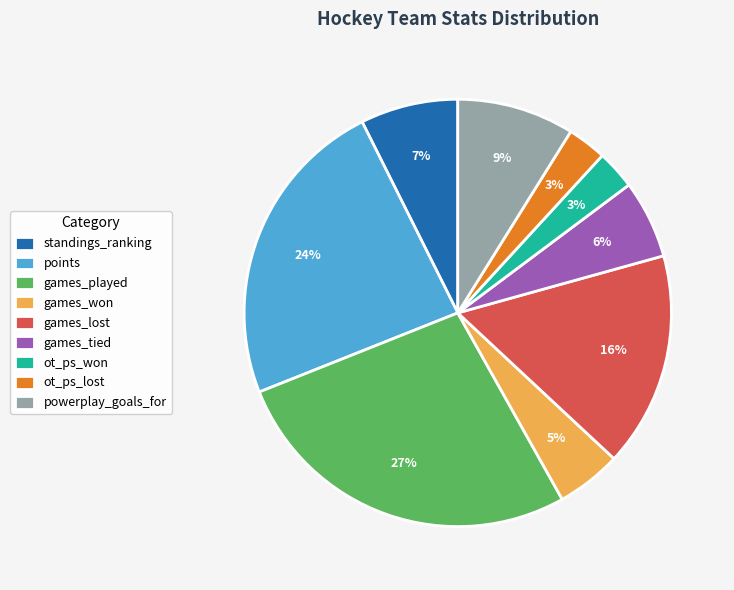

Which category has the biggest portion of the pie?

games_played